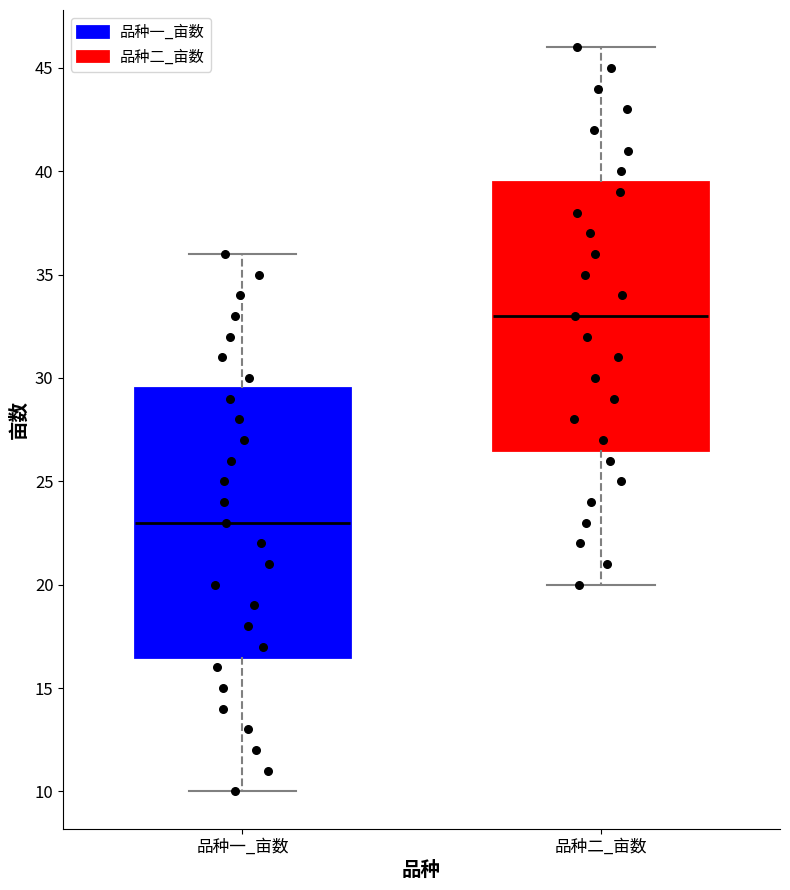

Reading left to right, read every box against the y-axis: the position of its median line, the range the box covers, and the ends of its whiskers. The values are not printed on the chart, so give them approximately, as read against the axis.

品种一_亩数: median 23.0, box 16.5 to 29.5, whiskers 10.0 to 36.0
品种二_亩数: median 33.0, box 26.5 to 39.5, whiskers 20.0 to 46.0